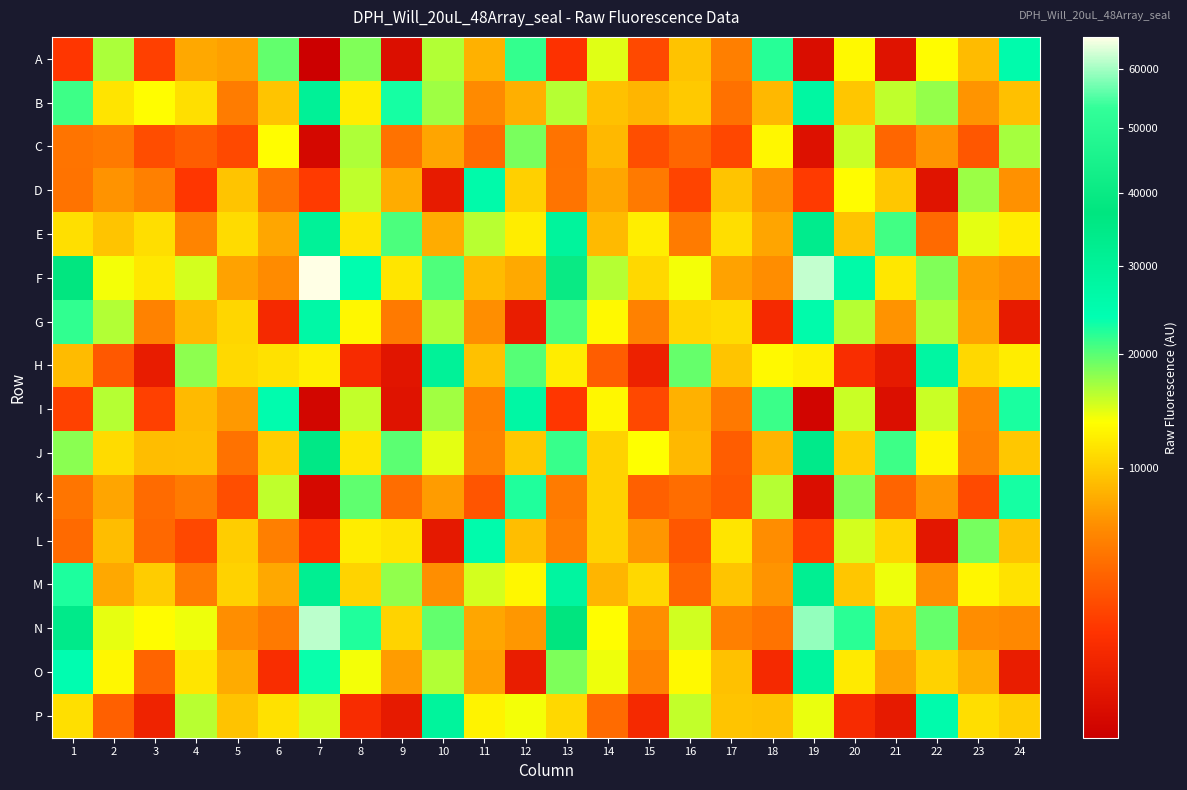

What is the minimum value shown in the chart?

313